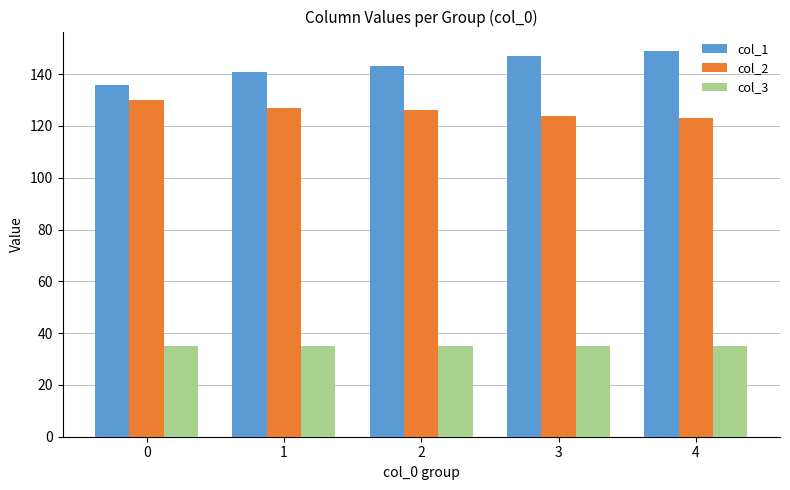

True or false: col_1 has a value of 141 at 1.

True